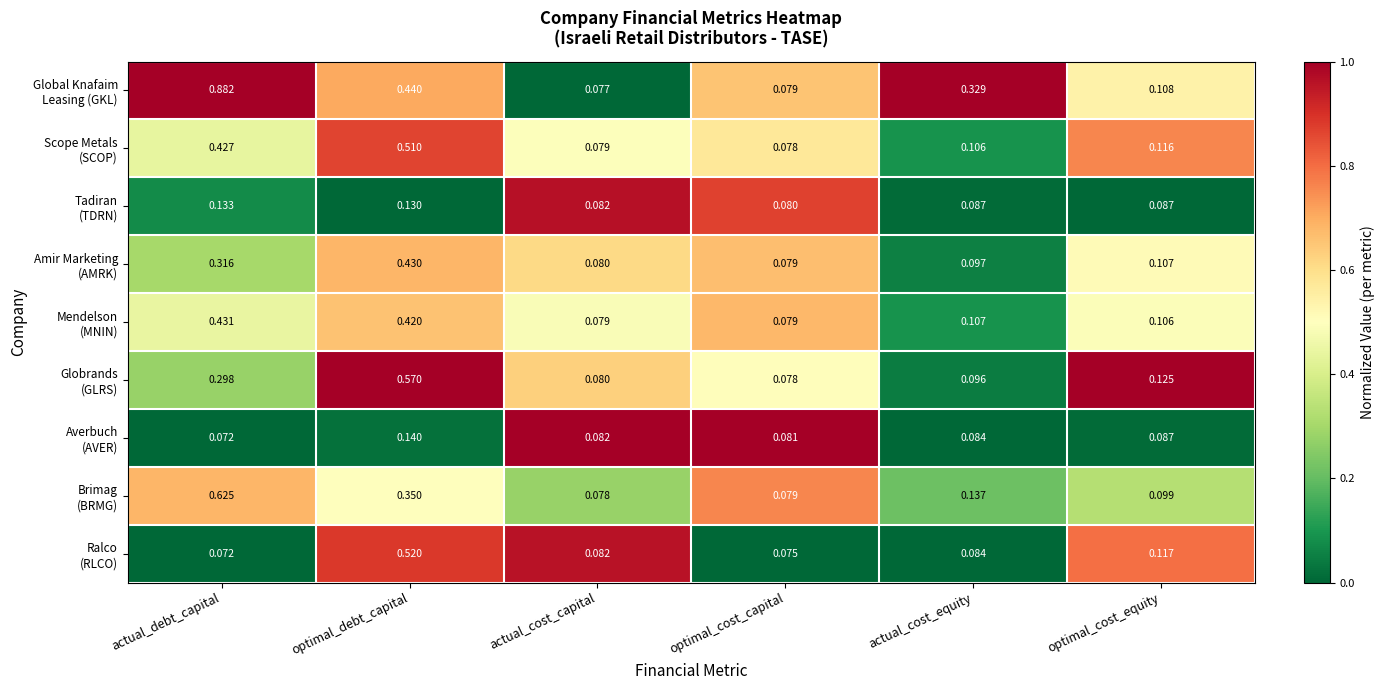

At which category does the chart reach its peak across all series?

actual_debt_capital